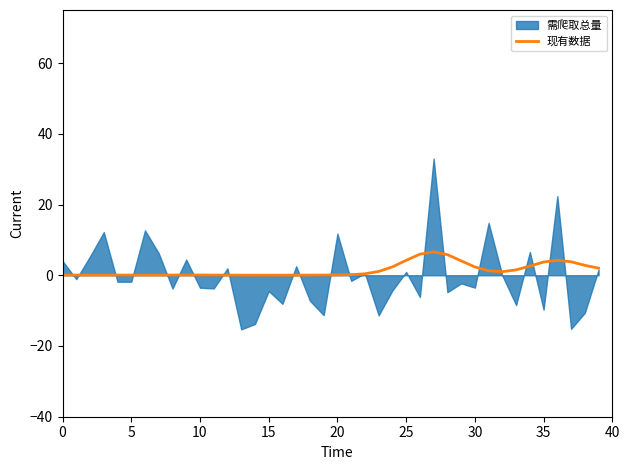

Reading right to left, extract all data points from this chart.

2.0	2.8	3.8	4.2	3.7	2.6	1.5	1.0	1.3	2.3	4.1	5.8	6.6	6.0	4.2	2.4	1.1	0.4	0.2	0.1	0.1	0.0	0.0	0.0	0.0	0.0	0.0	0.0	0.1	0.1	0.1	0.1	0.1	0.1	0.1	0.1	0.1	0.1	0.1	0.0